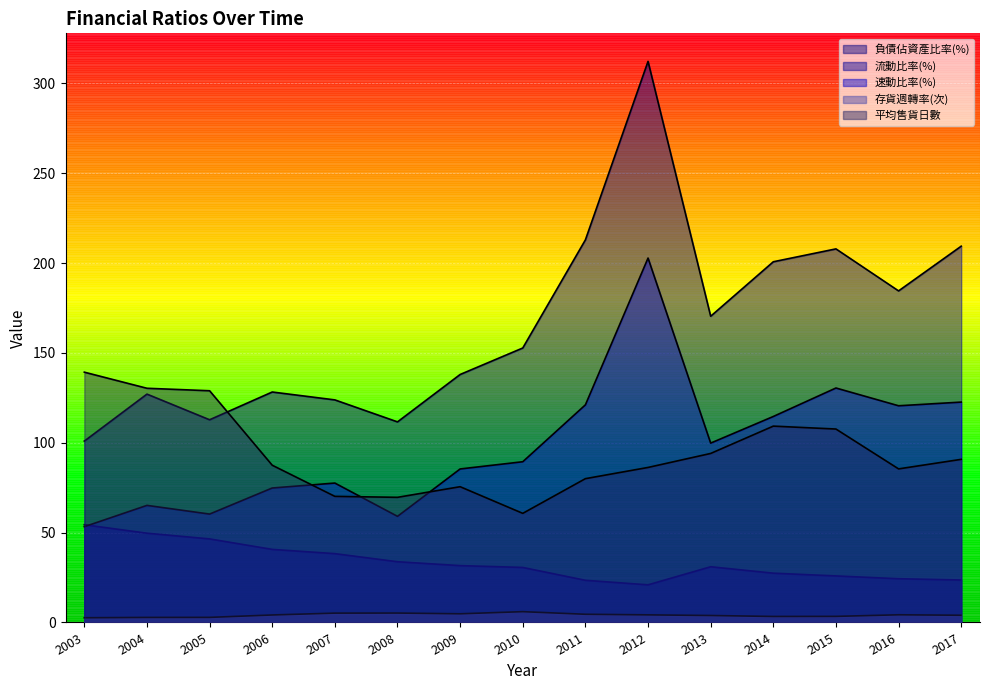

Which series changed the most between 2007 and 2008?

速動比率(%)